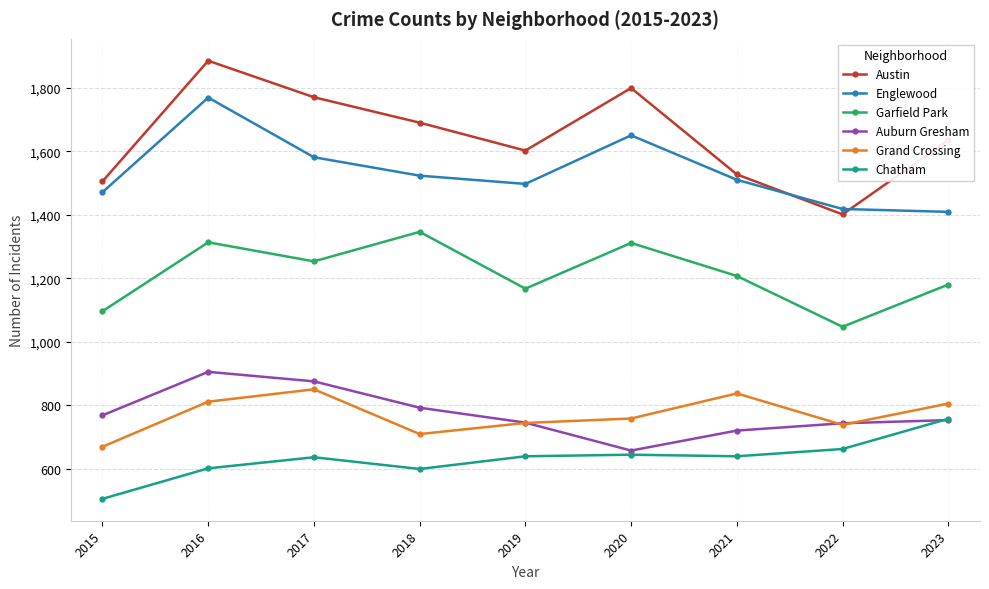

In Garfield Park, how many points are higher than both neighbors (excluding endpoints)?

3